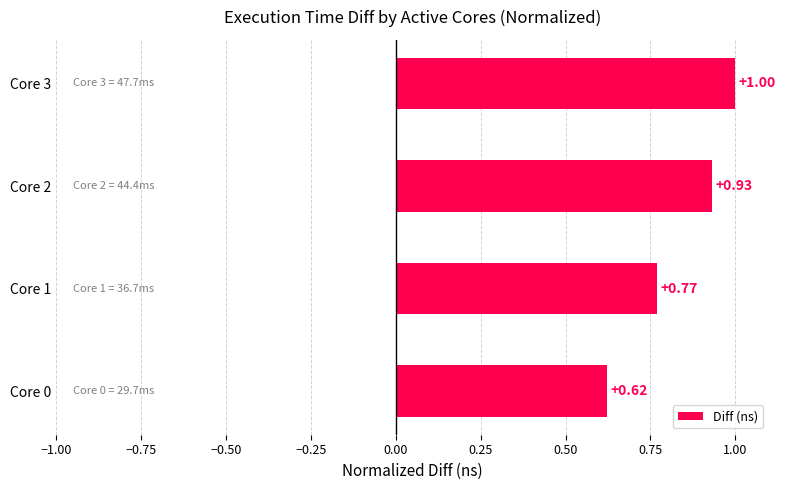

How many values are between 0 and 1?

4